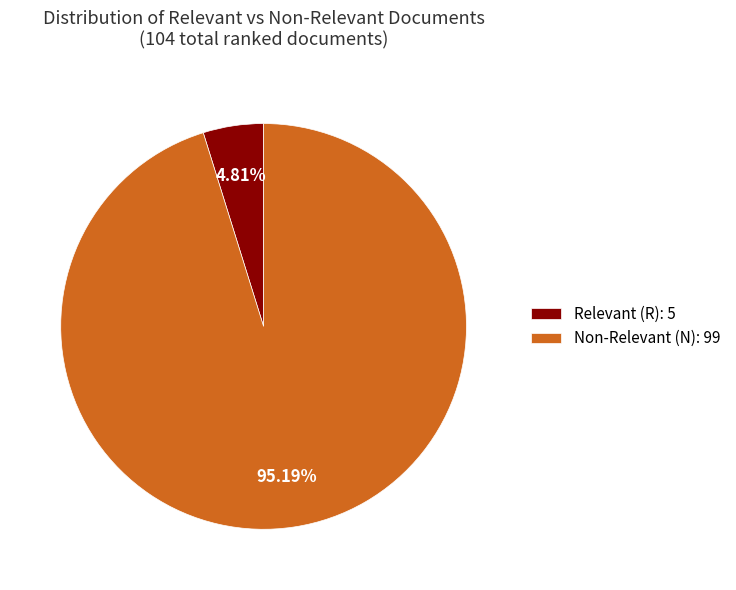

Do Relevant (R): 5 and Non-Relevant (N): 99 together represent more than half of the pie?

Yes